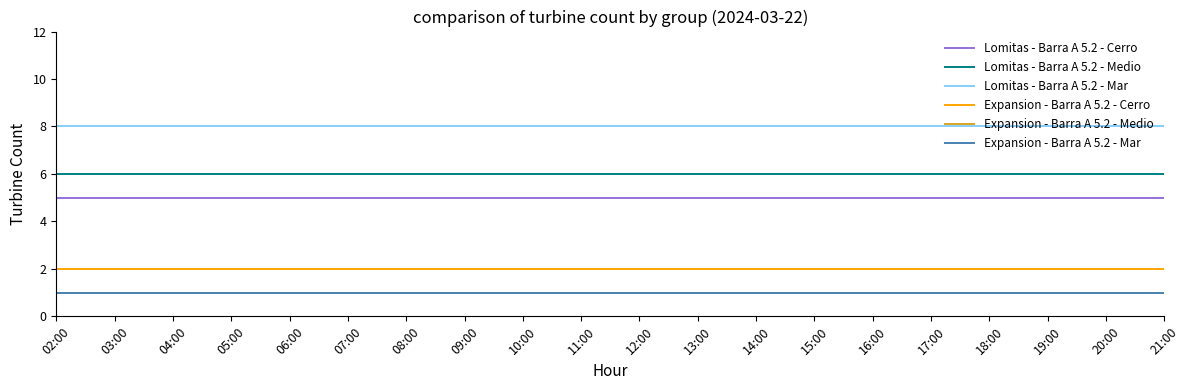

Is this an area chart (filled region under the line)?

No